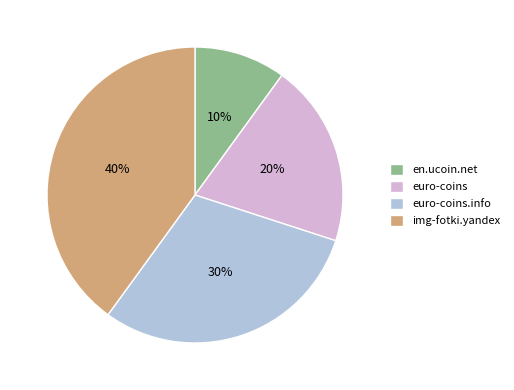

Which category has the smallest portion of the pie?

en.ucoin.net